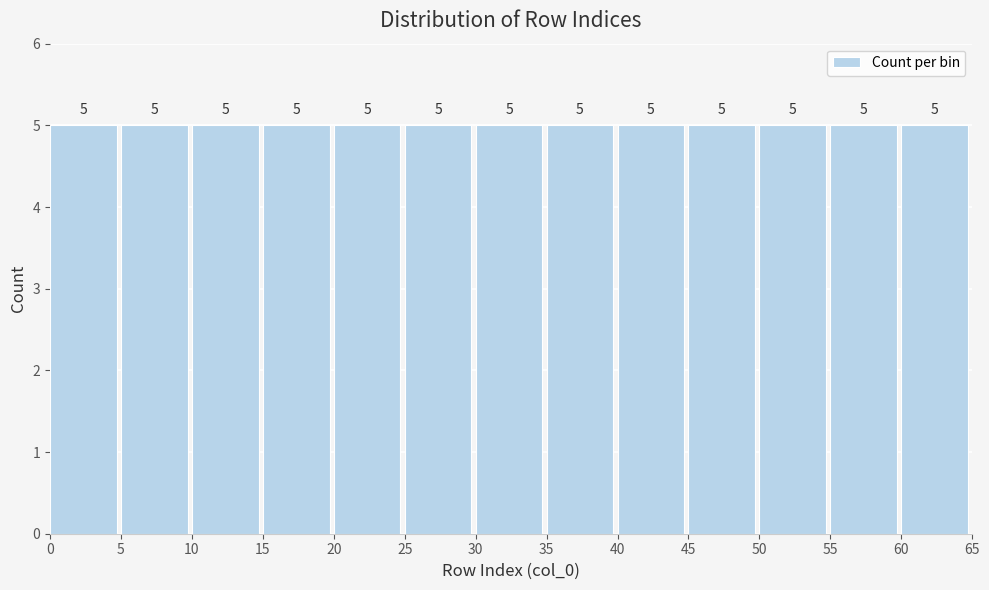

Reading left to right, list every bar in this chart as the range it spans on the x-axis followed by its height.

0 to 5: 5
5 to 10: 5
10 to 15: 5
15 to 20: 5
20 to 25: 5
25 to 30: 5
30 to 35: 5
35 to 40: 5
40 to 45: 5
45 to 50: 5
50 to 55: 5
55 to 60: 5
60 to 65: 5